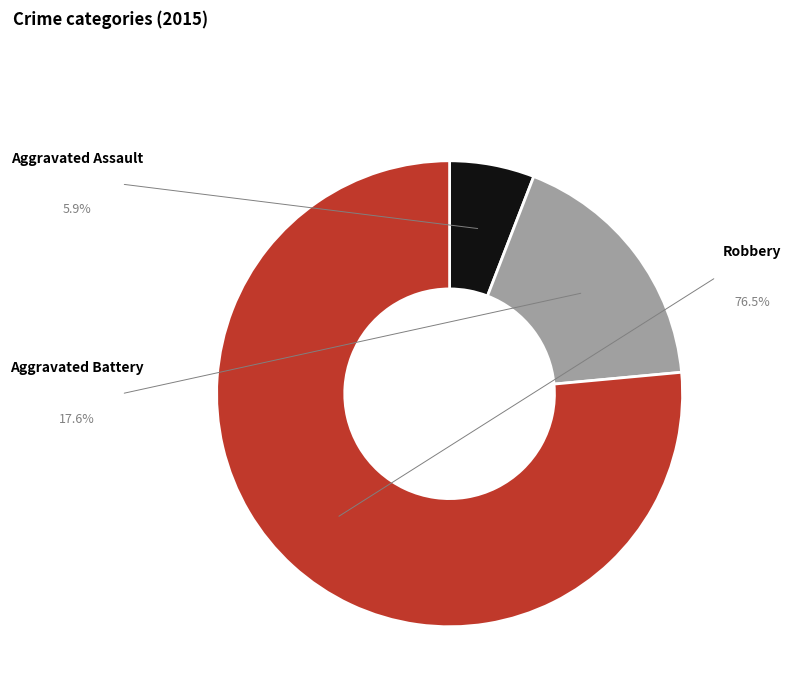

Is Robbery the majority of the pie?

Yes